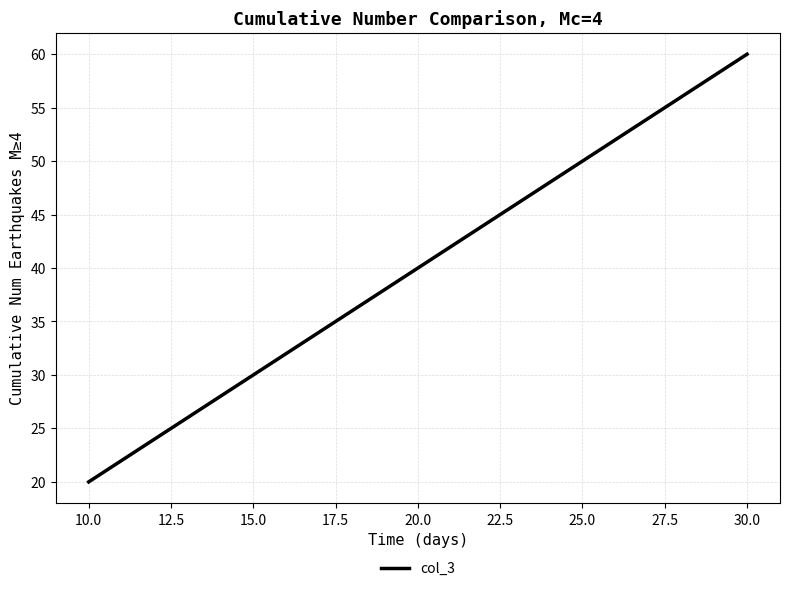

What is the minimum value shown in the chart?

20